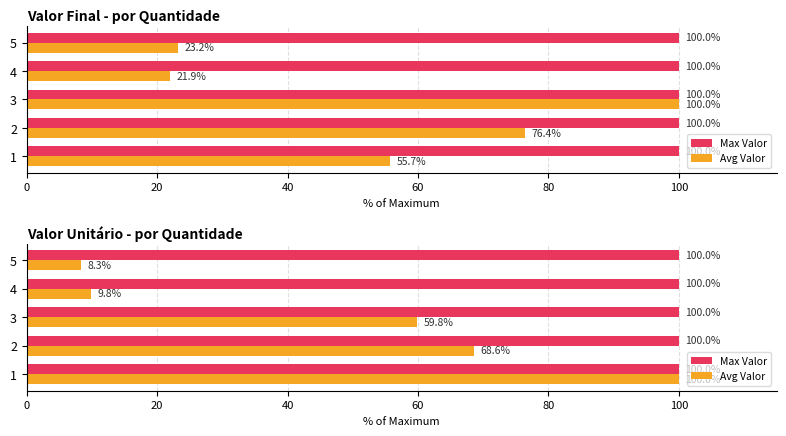

How many bars are there in each group?

2